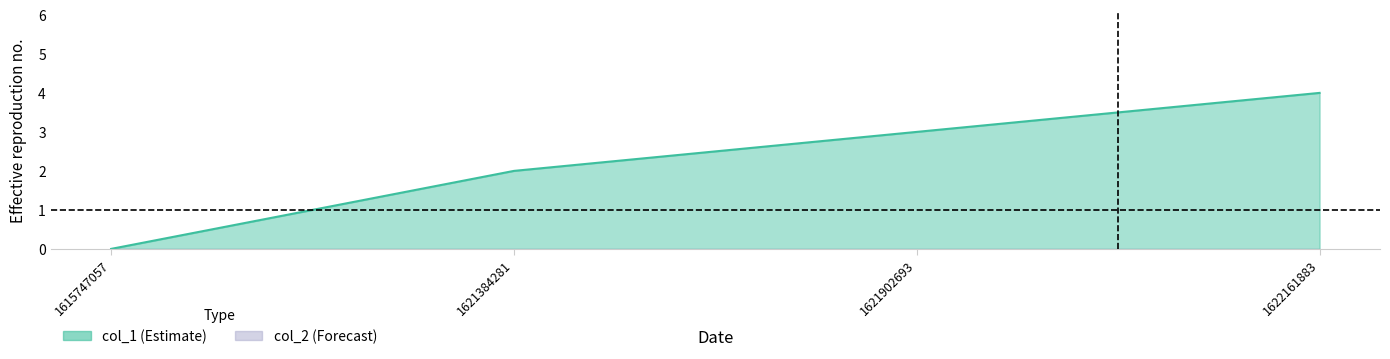

Reading left to right, what are all the values shown in this chart?

0	2	3	4